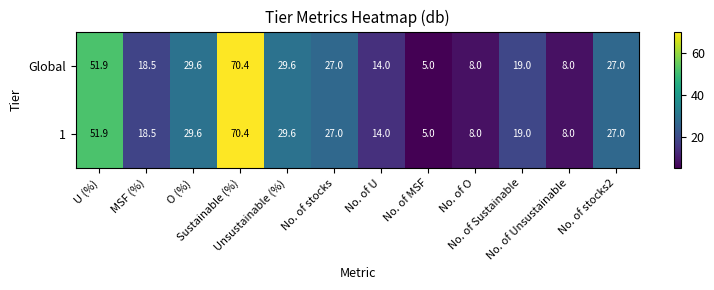

What is the minimum value shown in the chart?

5.0